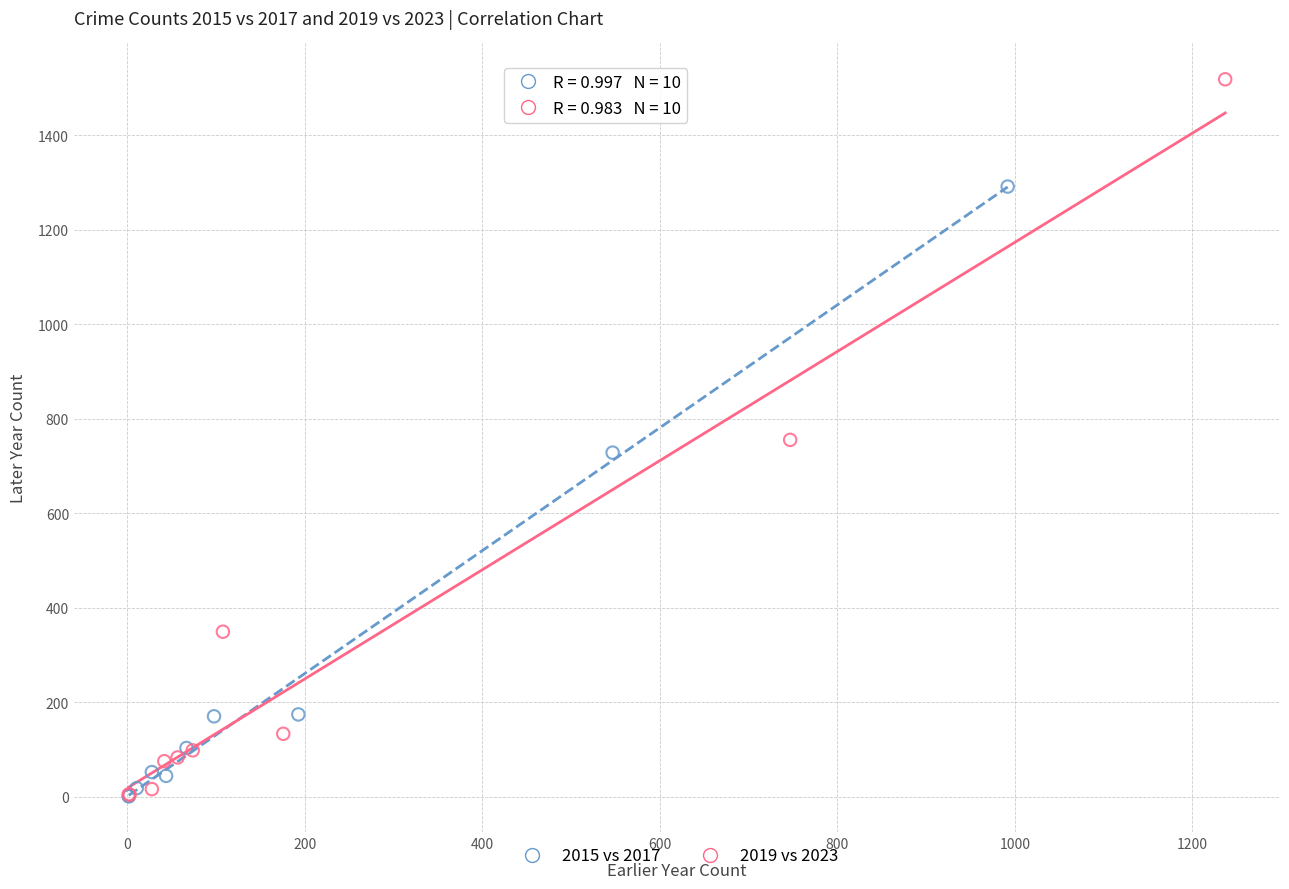

Which series has the widest spread of Y values?

2019 vs 2023